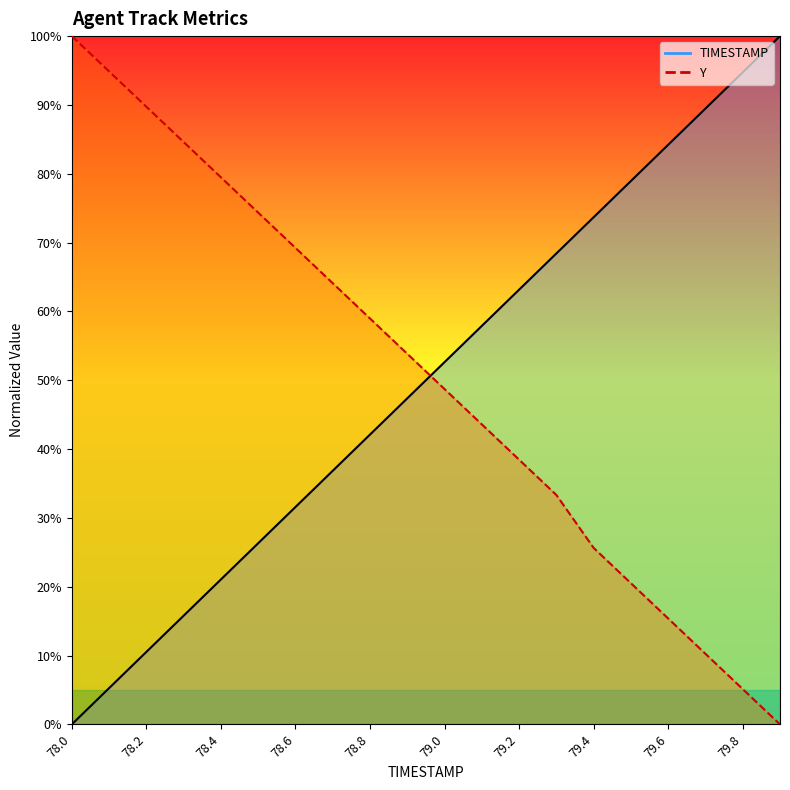

Is the value of TIMESTAMP at 79.5 greater than the value of Y at 79.3?

Yes